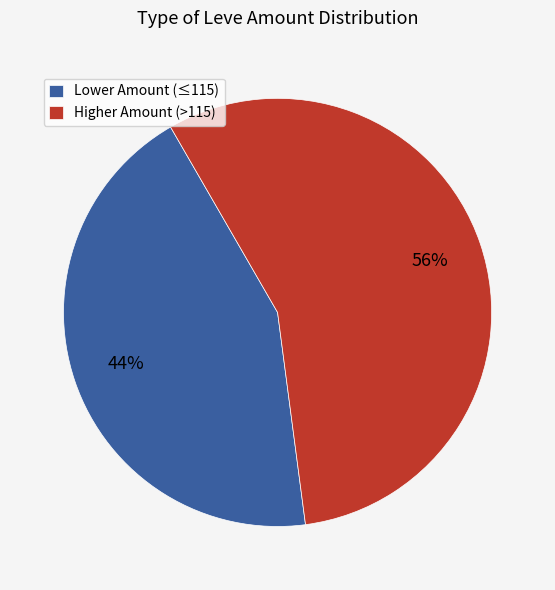

Is it true that Lower Amount (≤115) is 51% of the pie?

False